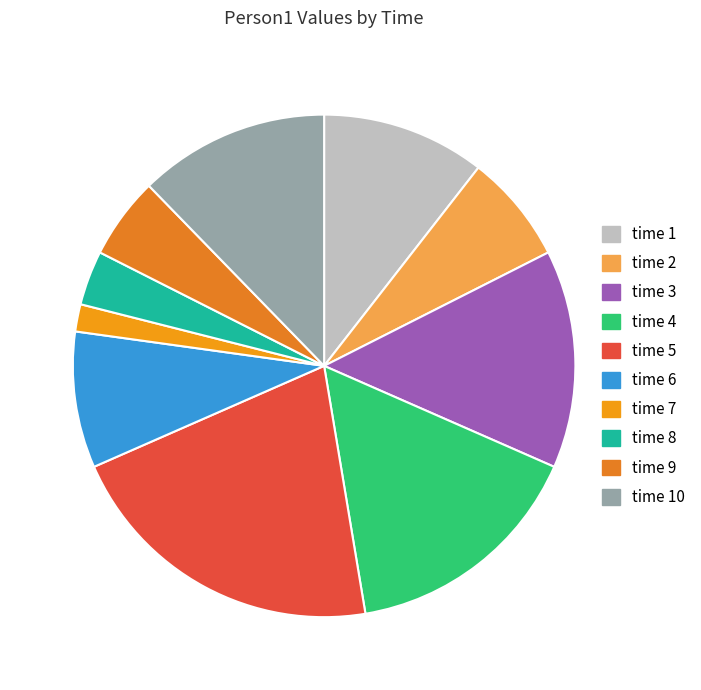

How many slices are in this pie chart?

10